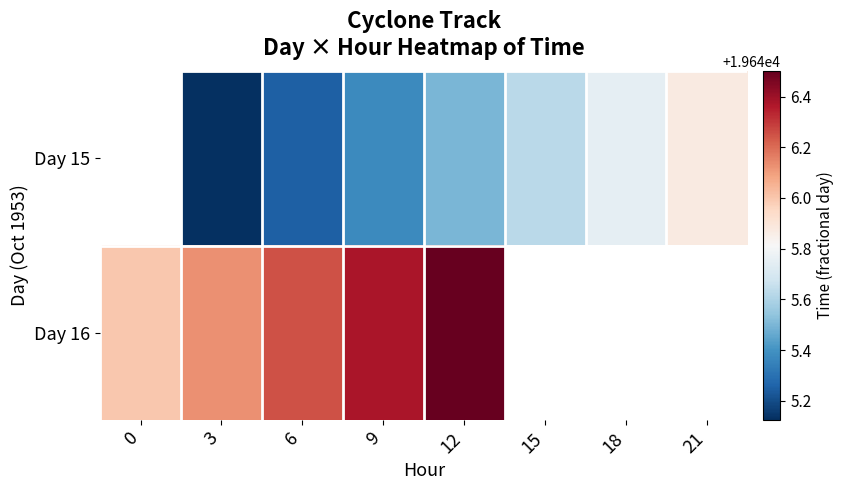

At which category is the sum across all series the highest?

12